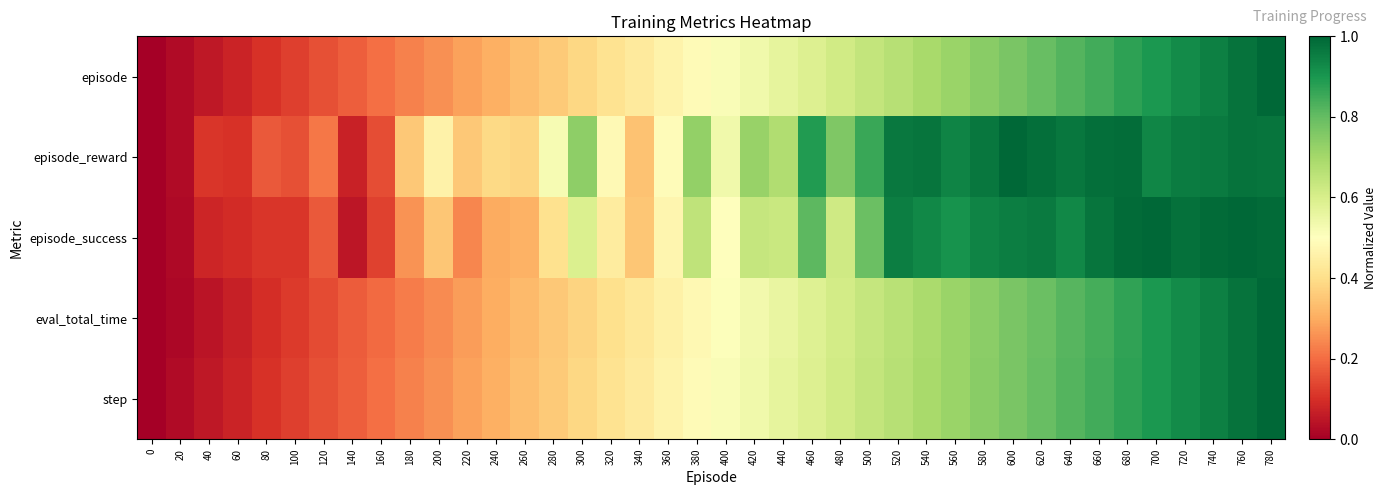

Reading left to right, list all the values displayed in this chart.

episode: 0=0.0	20=0.0	40=0.1	60=0.1	80=0.1	100=0.1	120=0.2	140=0.2	160=0.2	180=0.2	200=0.3	220=0.3	240=0.3	260=0.3	280=0.4	300=0.4	320=0.4	340=0.4	360=0.5	380=0.5	400=0.5	420=0.5	440=0.6	460=0.6	480=0.6	500=0.6	520=0.7	540=0.7	560=0.7	580=0.7	600=0.8	620=0.8	640=0.8	660=0.8	680=0.9	700=0.9	720=0.9	740=0.9	760=1.0	780=1.0
episode_reward: 0=0.0	20=0.0	40=0.1	60=0.1	80=0.2	100=0.2	120=0.2	140=0.1	160=0.1	180=0.4	200=0.5	220=0.4	240=0.4	260=0.4	280=0.5	300=0.7	320=0.5	340=0.3	360=0.5	380=0.7	400=0.5	420=0.7	440=0.7	460=0.9	480=0.8	500=0.9	520=1.0	540=1.0	560=0.9	580=1.0	600=1.0	620=1.0	640=1.0	660=1.0	680=1.0	700=0.9	720=1.0	740=1.0	760=1.0	780=1.0
episode_success: 0=0.0	20=0.0	40=0.1	60=0.1	80=0.1	100=0.1	120=0.2	140=0.1	160=0.1	180=0.3	200=0.3	220=0.2	240=0.3	260=0.3	280=0.4	300=0.6	320=0.4	340=0.3	360=0.5	380=0.7	400=0.5	420=0.6	440=0.6	460=0.8	480=0.6	500=0.8	520=0.9	540=0.9	560=0.9	580=0.9	600=0.9	620=1.0	640=0.9	660=1.0	680=1.0	700=1.0	720=1.0	740=1.0	760=1.0	780=1.0
eval_total_time: 0=0.0	20=0.0	40=0.0	60=0.1	80=0.1	100=0.1	120=0.1	140=0.2	160=0.2	180=0.2	200=0.2	220=0.3	240=0.3	260=0.3	280=0.4	300=0.4	320=0.4	340=0.4	360=0.5	380=0.5	400=0.5	420=0.5	440=0.6	460=0.6	480=0.6	500=0.6	520=0.7	540=0.7	560=0.7	580=0.7	600=0.8	620=0.8	640=0.8	660=0.8	680=0.9	700=0.9	720=0.9	740=0.9	760=1.0	780=1.0
step: 0=0.0	20=0.0	40=0.1	60=0.1	80=0.1	100=0.1	120=0.2	140=0.2	160=0.2	180=0.2	200=0.3	220=0.3	240=0.3	260=0.3	280=0.4	300=0.4	320=0.4	340=0.4	360=0.5	380=0.5	400=0.5	420=0.5	440=0.6	460=0.6	480=0.6	500=0.6	520=0.7	540=0.7	560=0.7	580=0.7	600=0.8	620=0.8	640=0.8	660=0.8	680=0.9	700=0.9	720=0.9	740=0.9	760=1.0	780=1.0